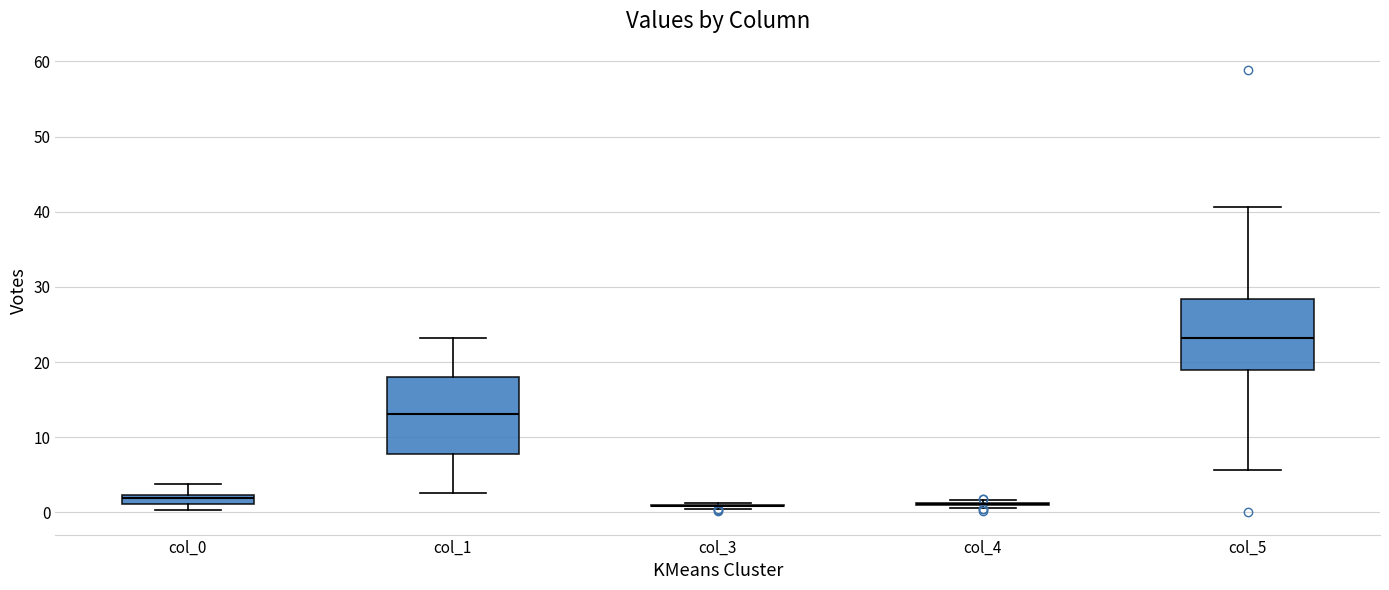

Where is the upper edge of the box for col_5 on the y-axis? The values are not printed on the chart, so give them approximately, as read against the axis.

28